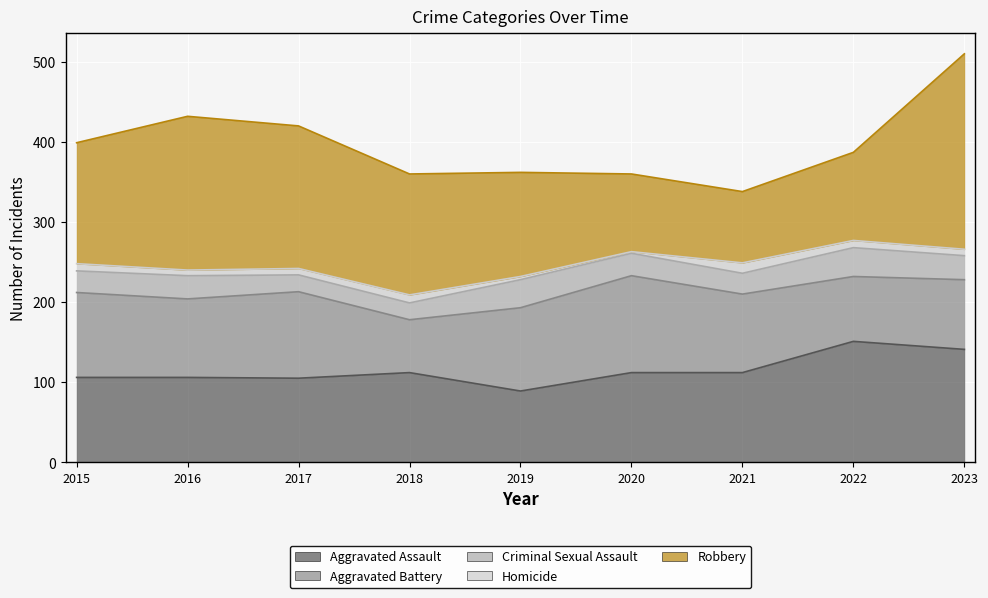

How many data points in Aggravated Assault are above 112?

2